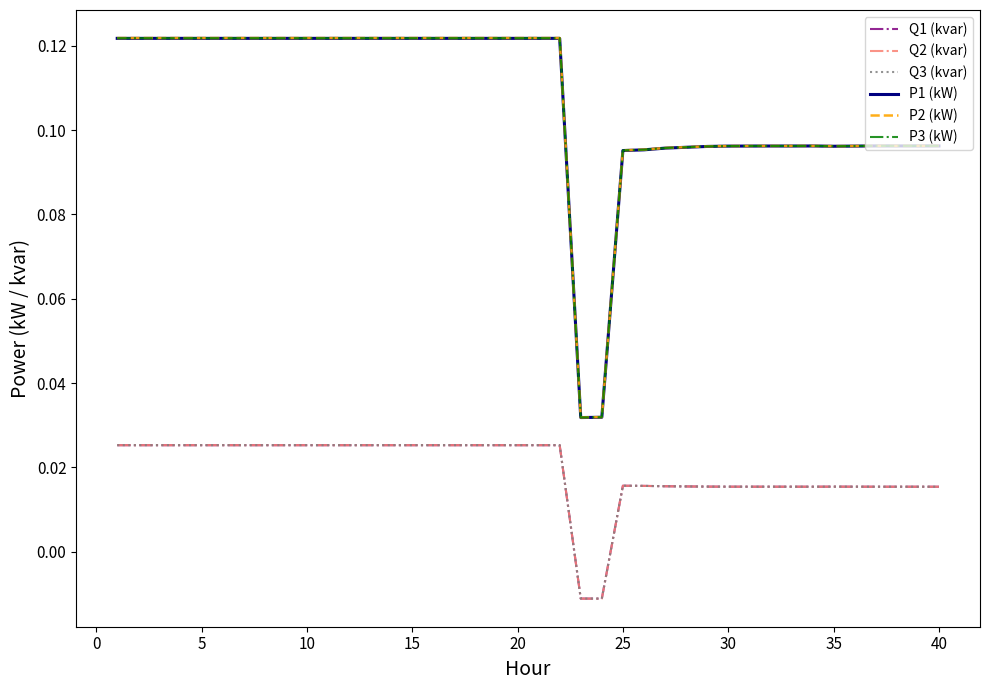

True or false: Q1 (kvar) and P3 (kW) intersect in this chart.

False